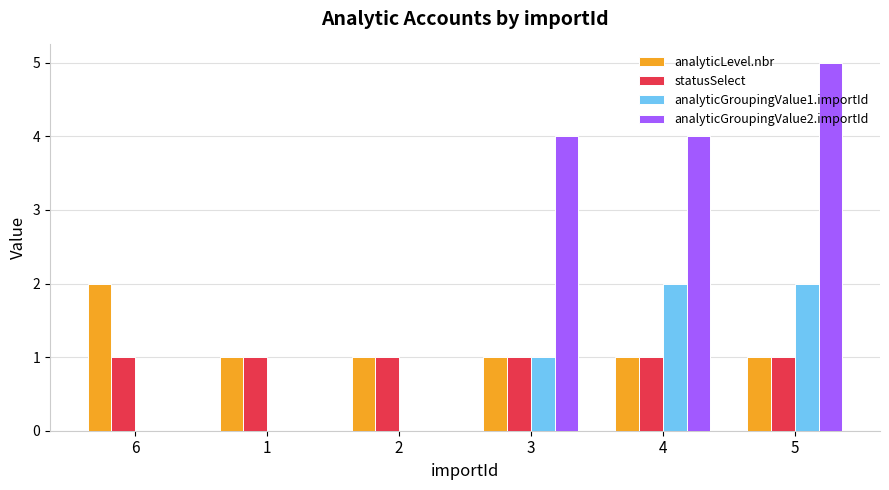

Which series has the largest total across all categories?

analyticGroupingValue2.importId